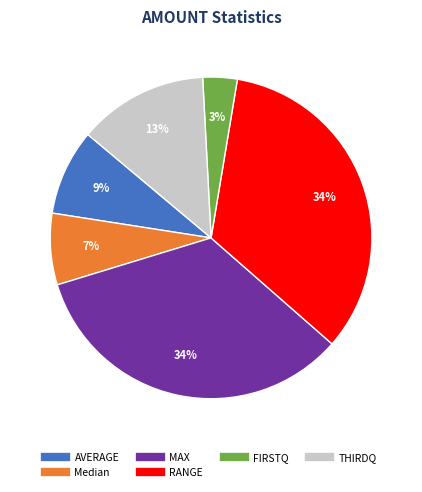

To the nearest percent, what is the average slice percentage?

17%